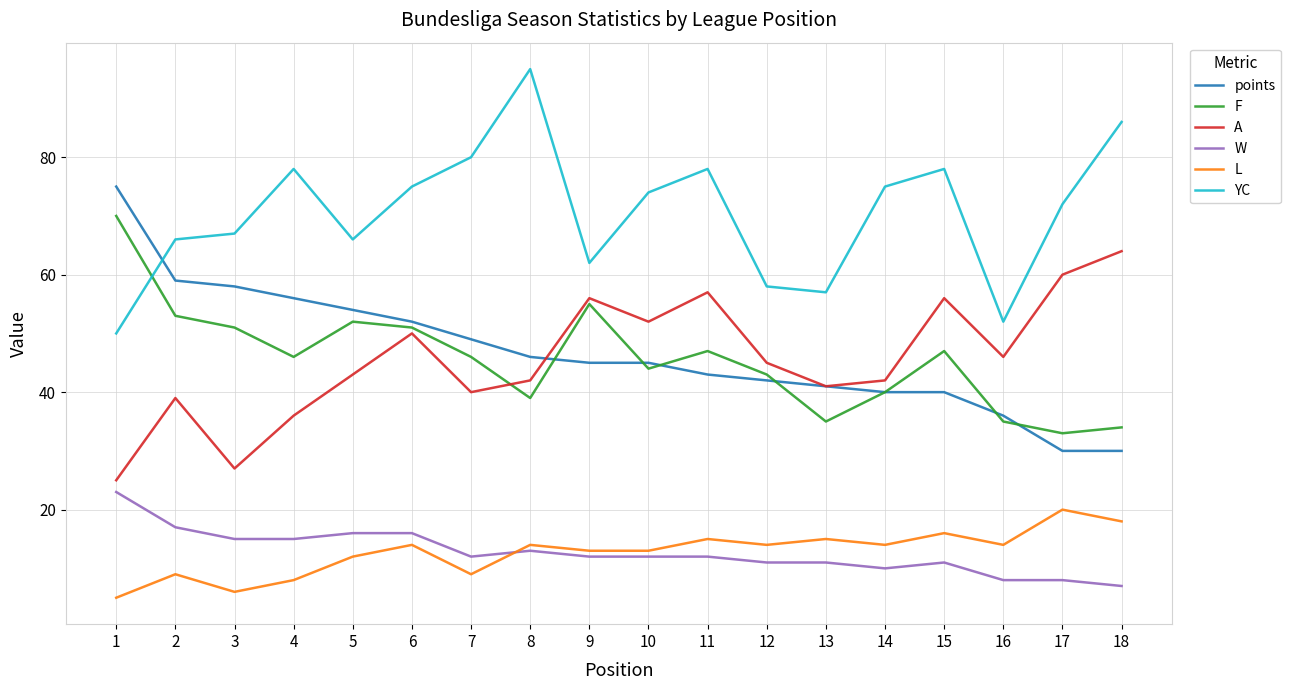

Is it true that A equals 52 at 10?

True